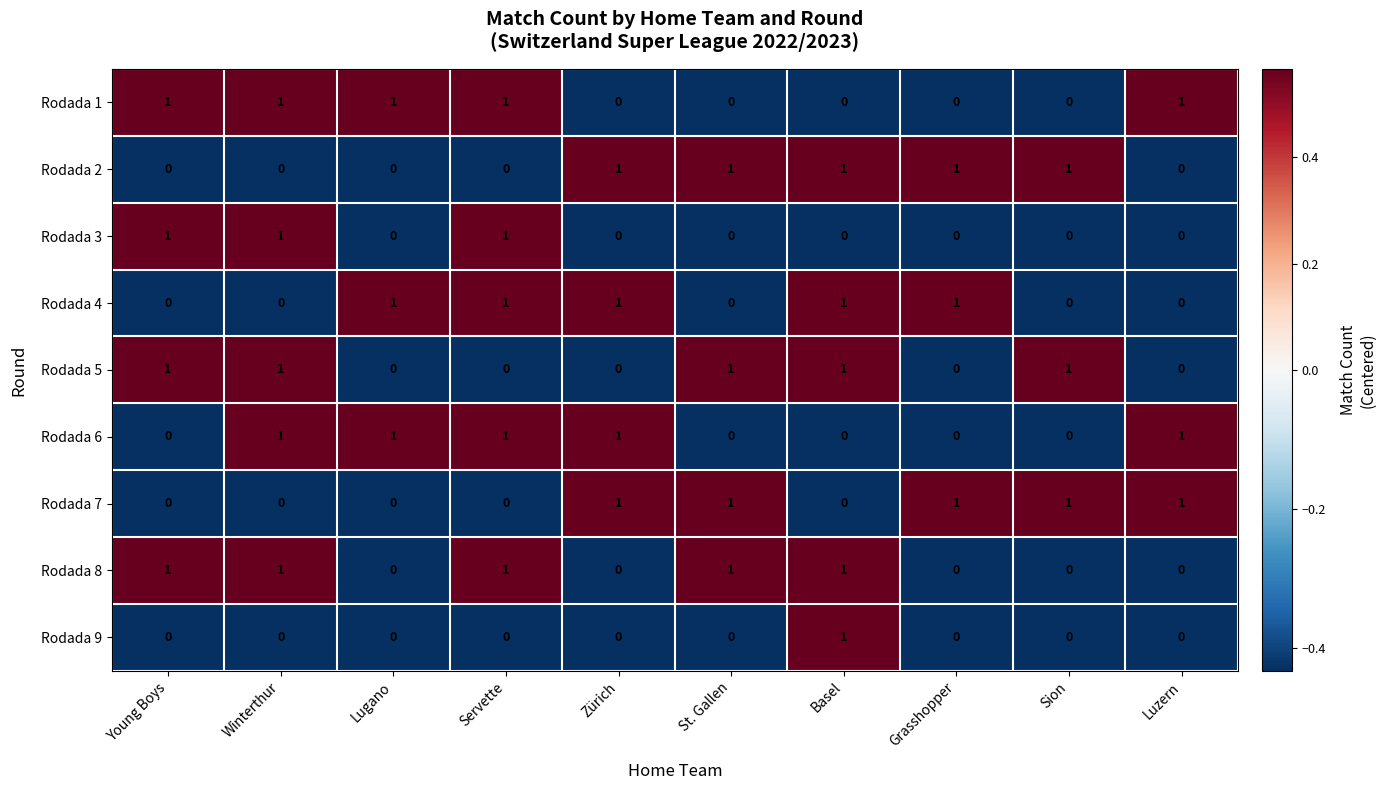

What is the total value across all series at St. Gallen?

4